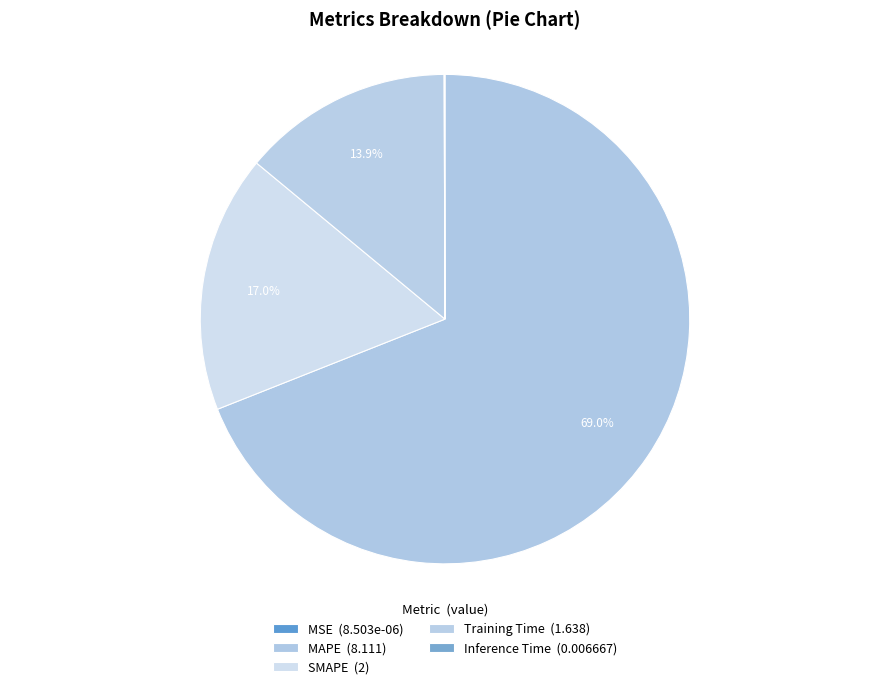

Rank the categories by value from lowest to highest.

MSE, Inference Time, Training Time, SMAPE, MAPE